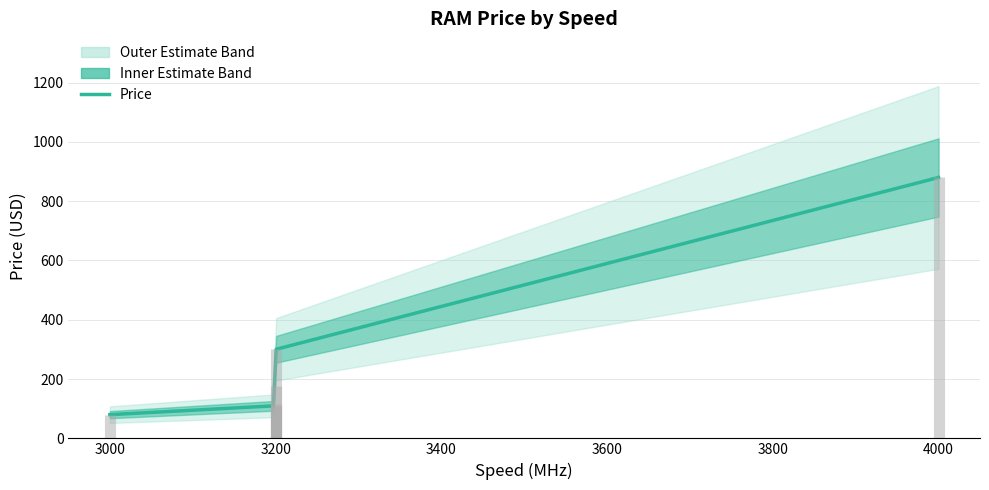

What is the difference between the maximum and second lowest values?

770.0